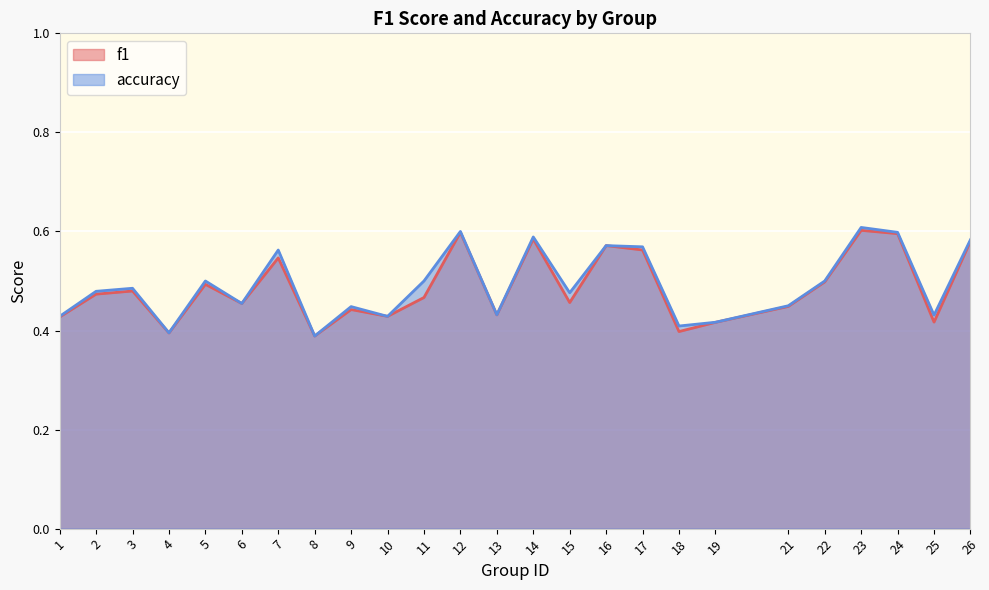

True or false: accuracy and f1 cross at least once.

False